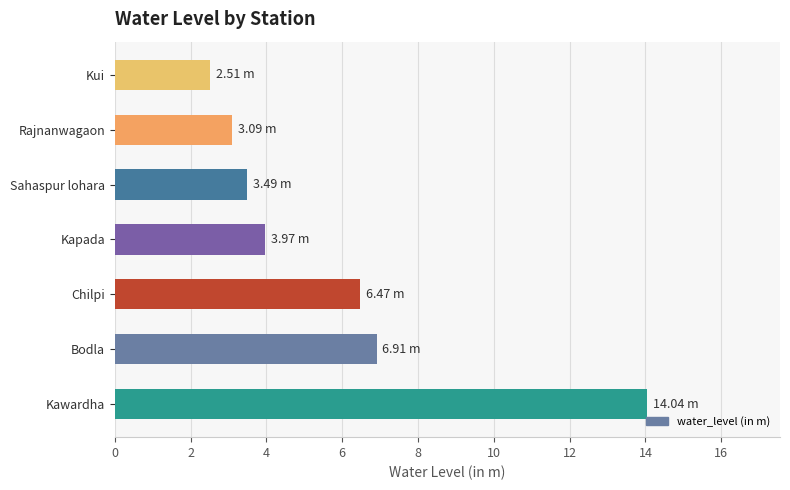

What is the average value?

5.8